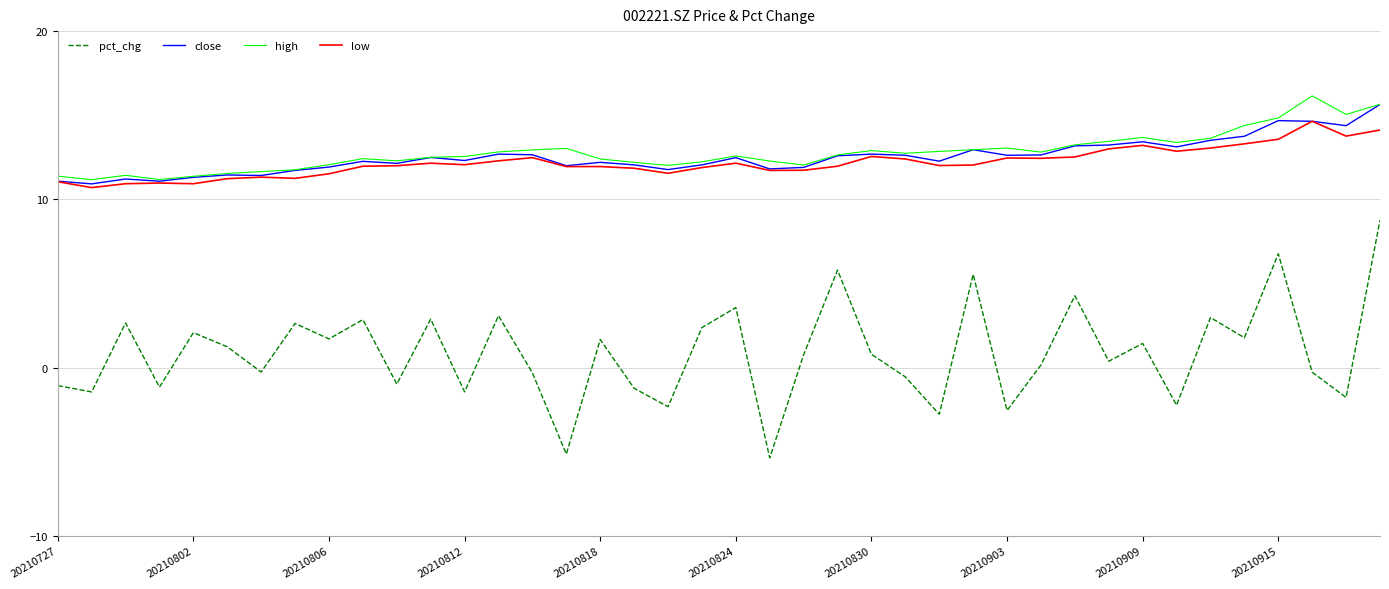

What is the smallest value displayed?

-5.4